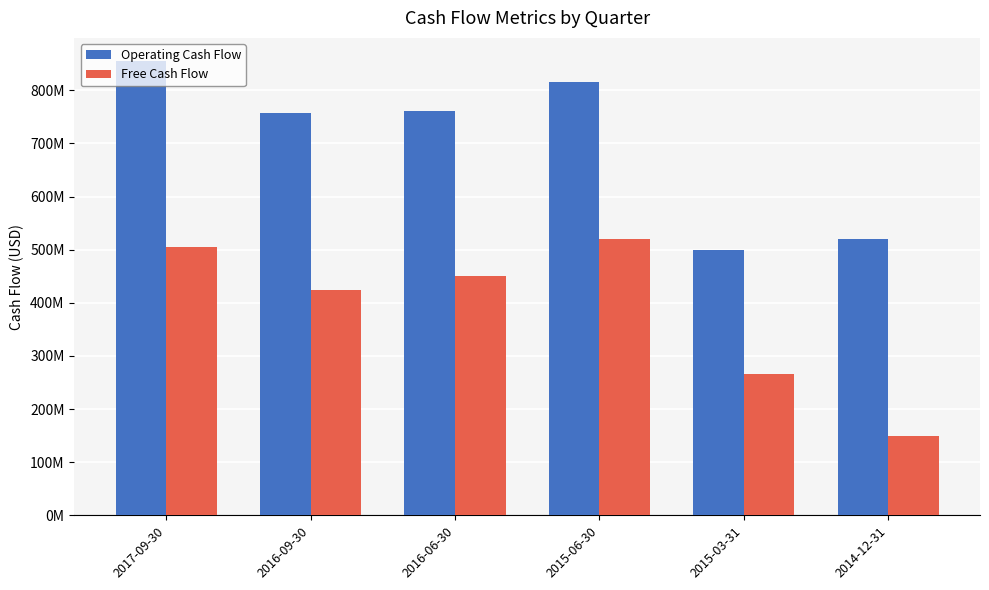

At which label does Operating Cash Flow reach its peak?

2017-09-30